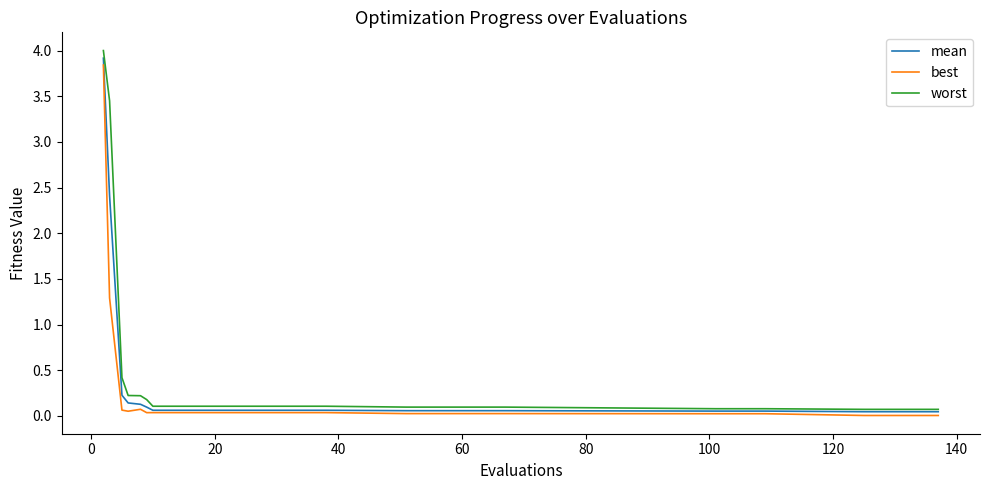

Which series has the largest total across all categories?

worst